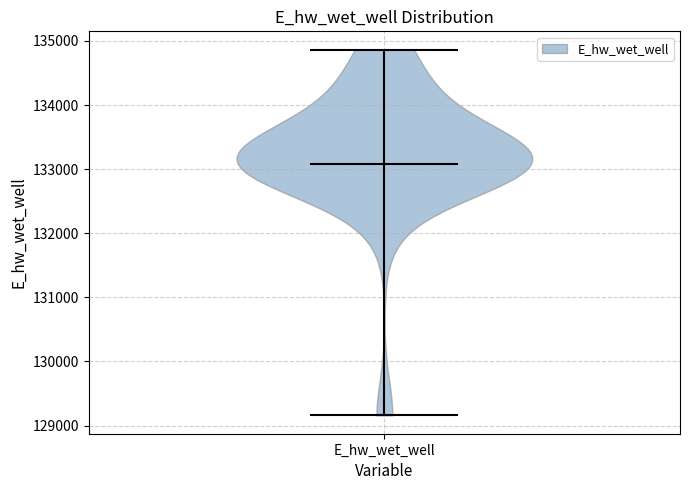

Where does the median line of the violin for E_hw_wet_well sit on the y-axis? The values are not printed on the chart, so give them approximately, as read against the axis.

133100